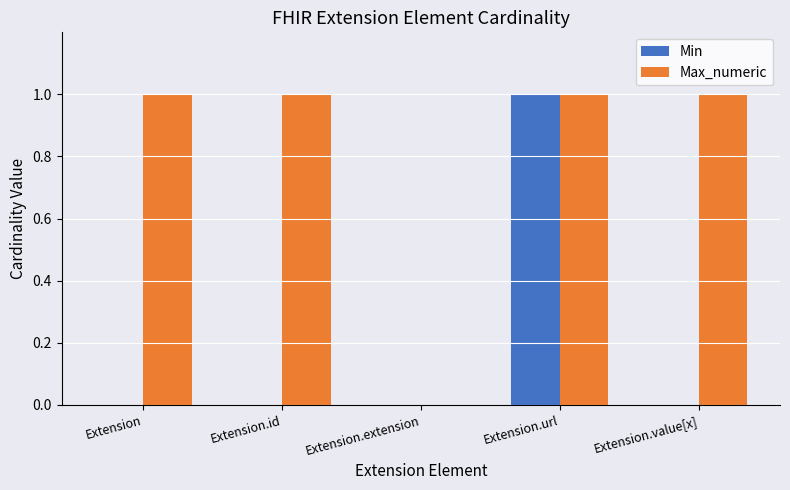

What is the spread (max minus min) of values at Extension.value[x]?

1